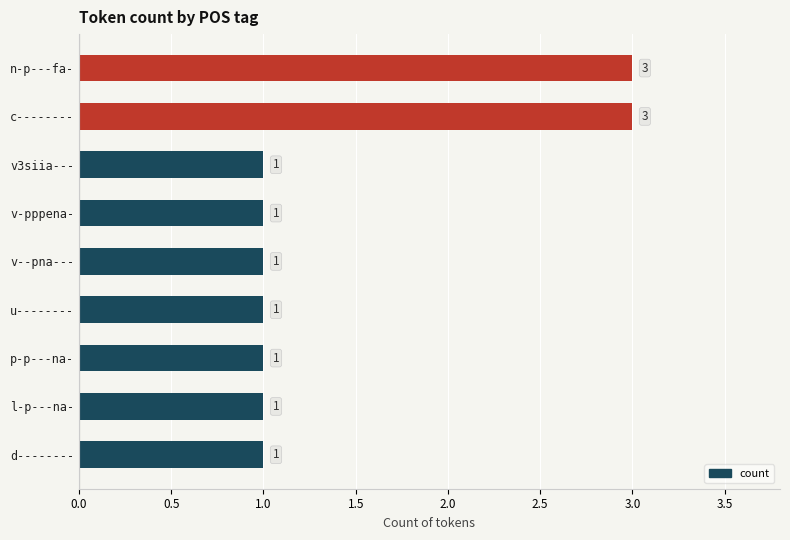

How many distinct data groups are displayed?

1